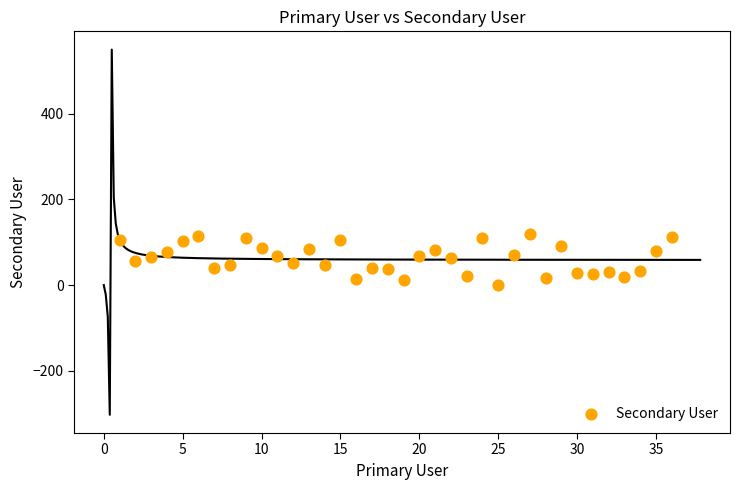

What is the range of Y values (max minus min)?

117